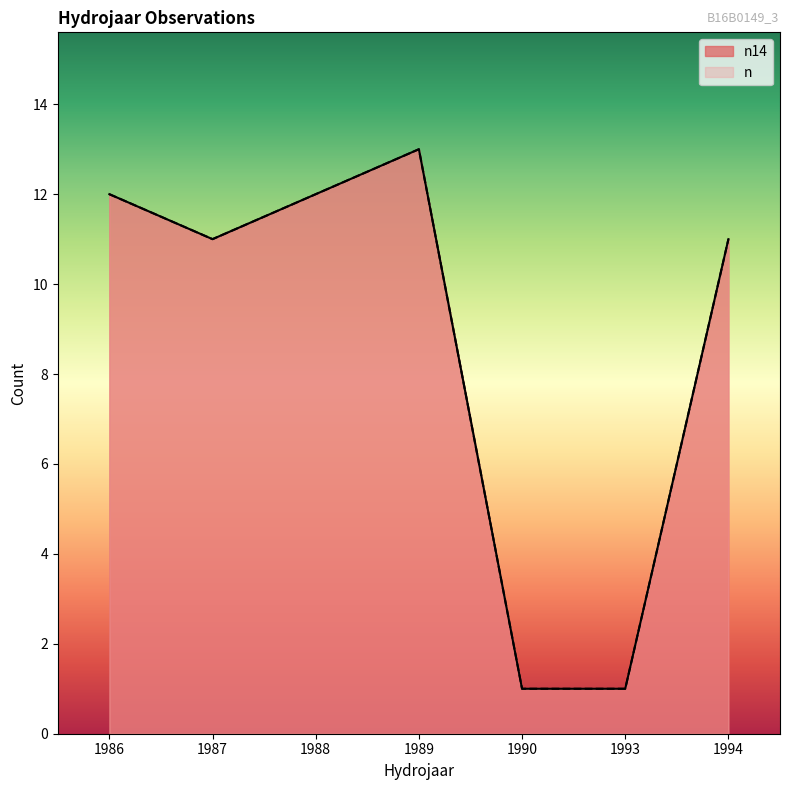

How many lines are shown in the chart?

2